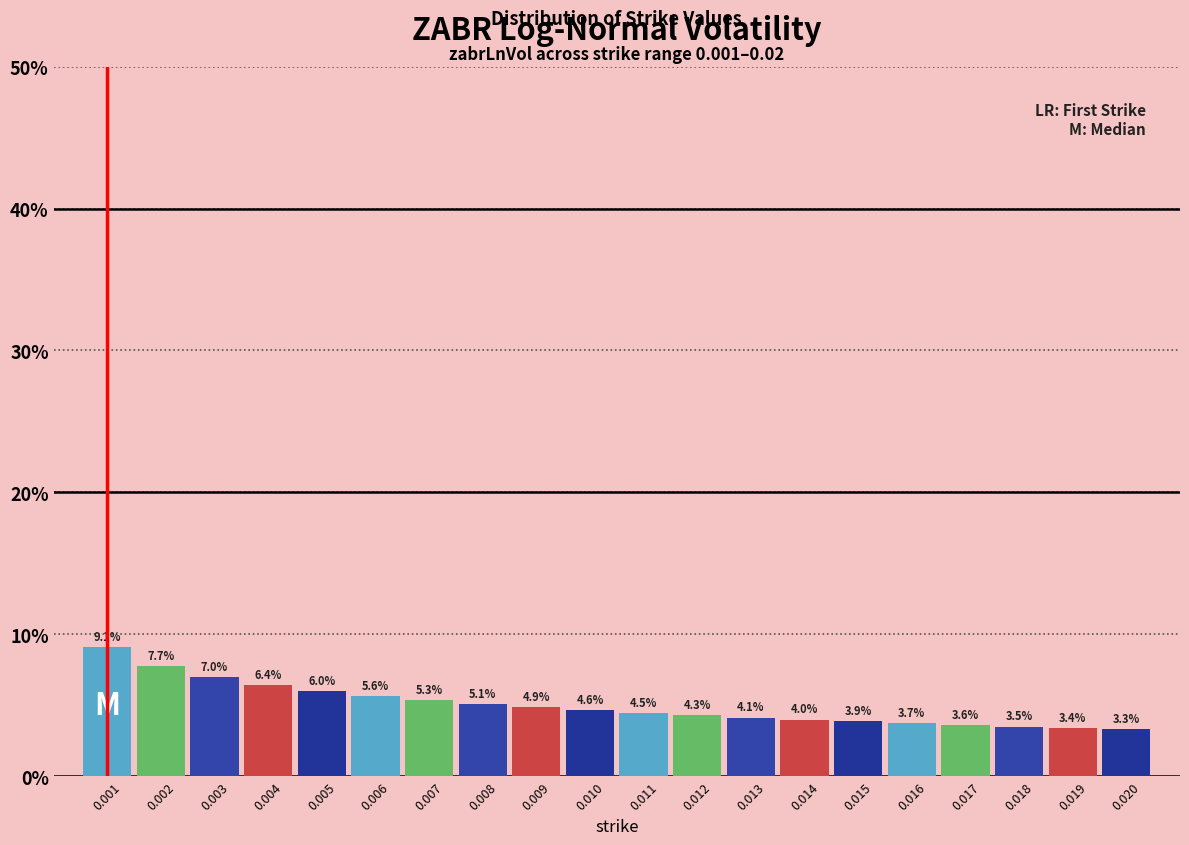

Reading left to right, list all the values displayed in this chart.

9.1	7.7	7.0	6.4	6.0	5.6	5.3	5.1	4.9	4.6	4.5	4.3	4.1	4.0	3.9	3.7	3.6	3.5	3.4	3.3